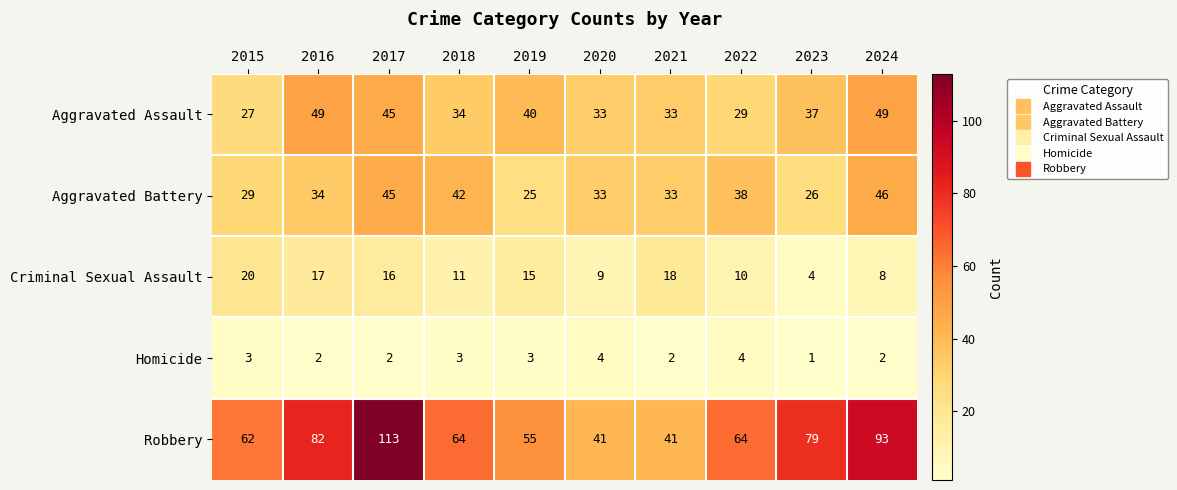

True or false: Aggravated Battery has a value of 57 at 2016.

False